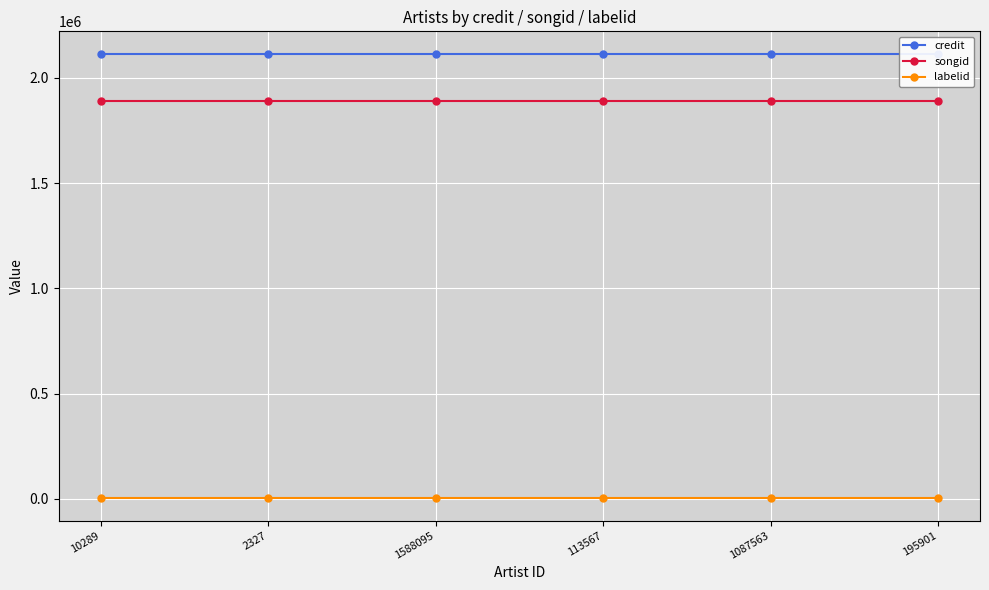

At which category does the chart reach its peak across all series?

10289